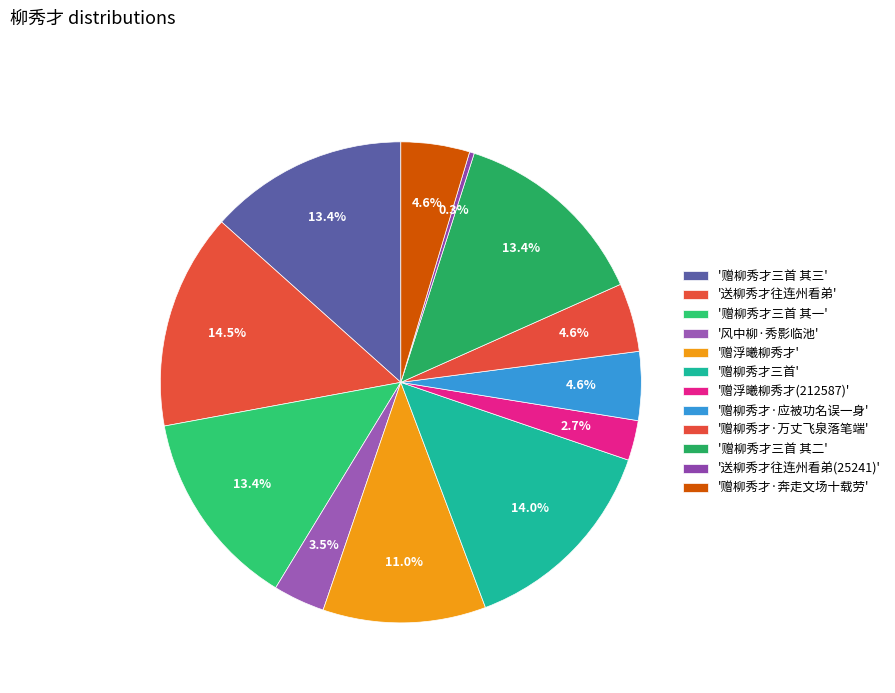

Count the number of slices in the pie.

12